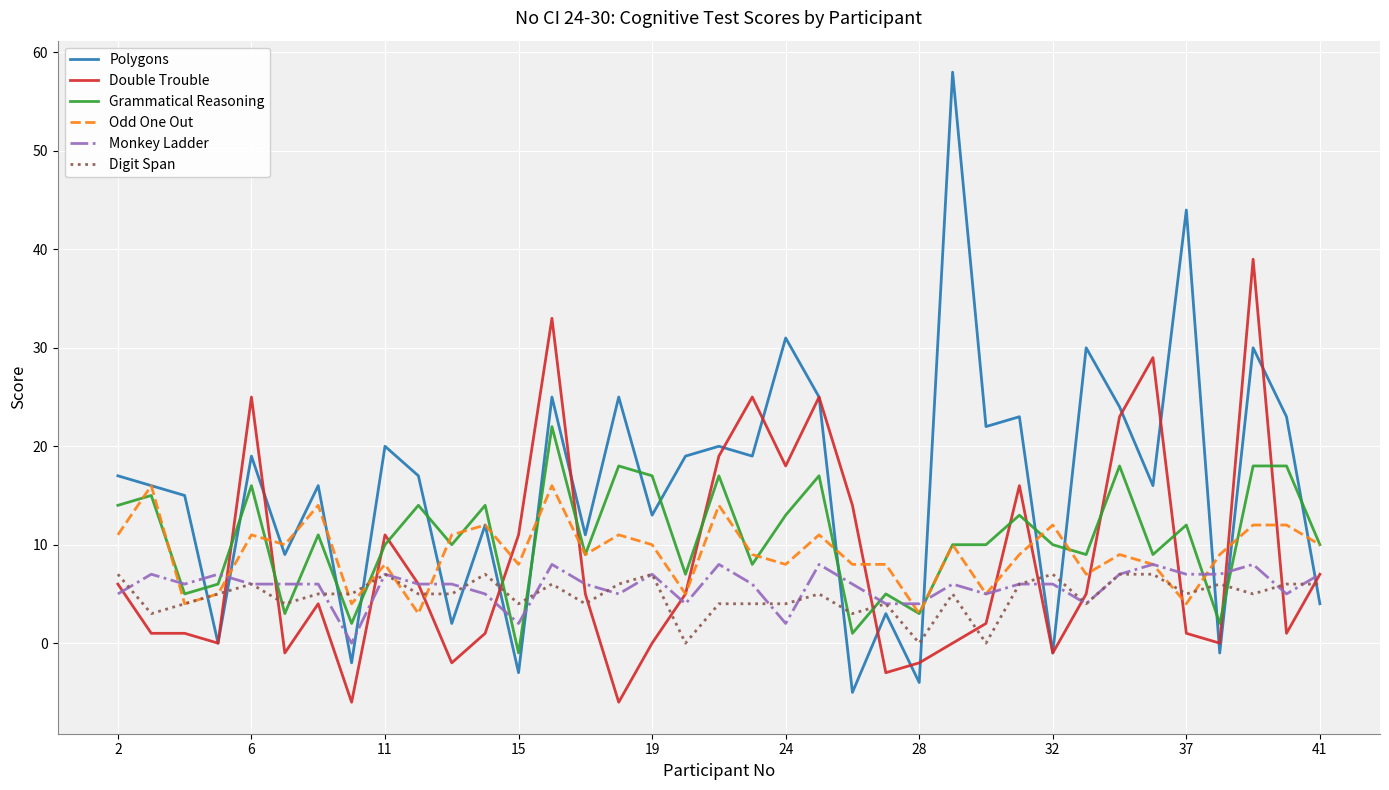

What is the average value of the Grammatical Reasoning series?

11